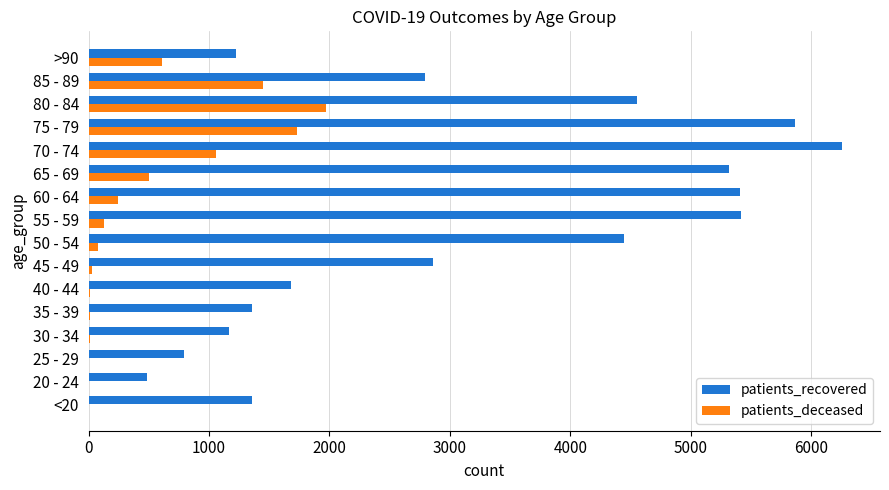

What is the average value of the patients_deceased series?

490